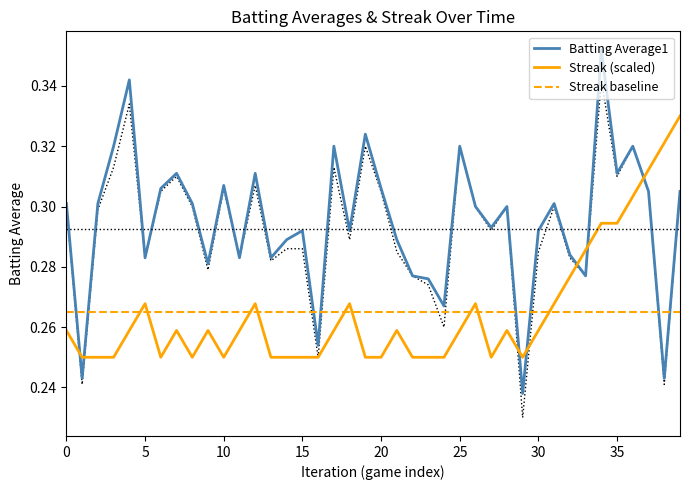

Does the chart display data point markers on the line(s)?

No